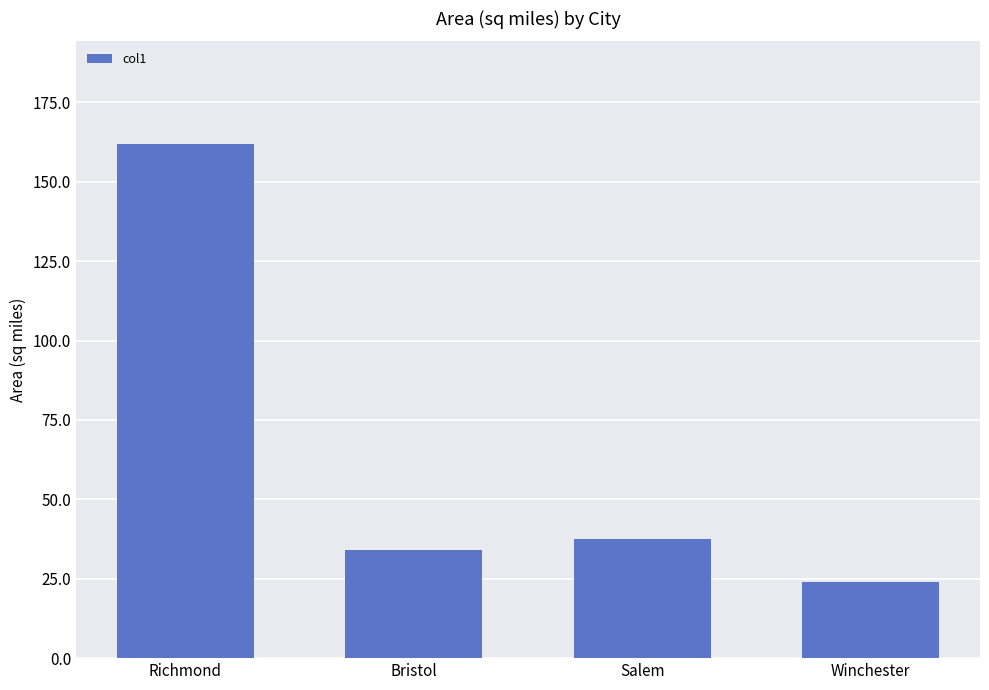

List the labels in order of value, smallest first.

Winchester, Bristol, Salem, Richmond